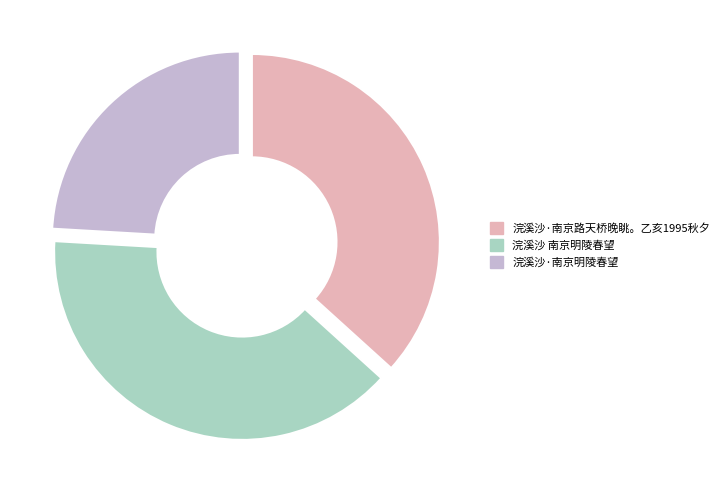

Which category has the smallest portion of the pie?

浣溪沙·南京明陵春望